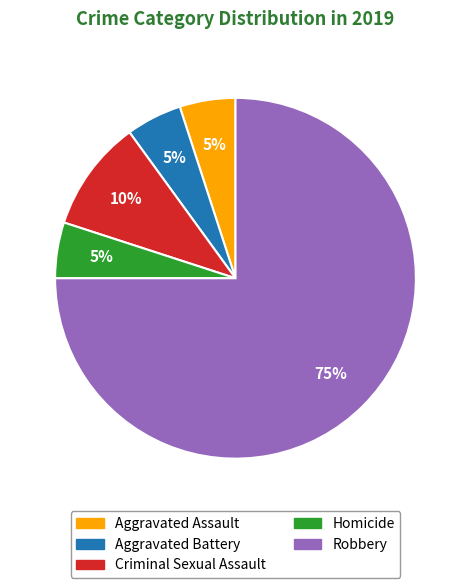

Is there a majority slice in this chart?

Yes